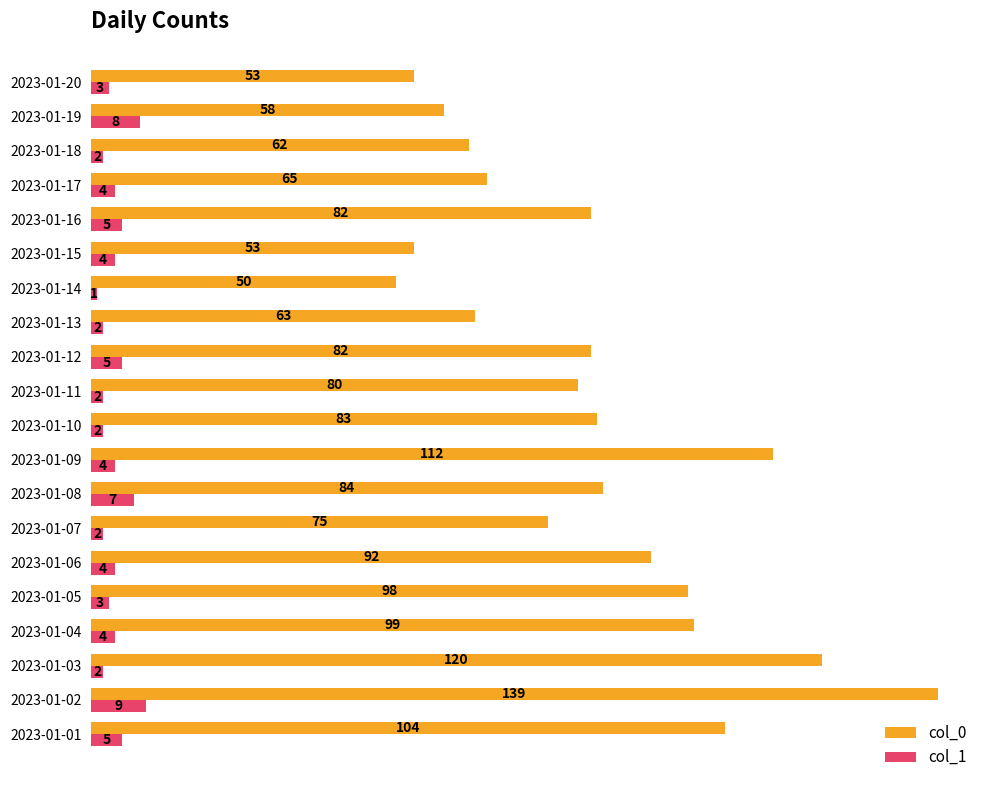

Which series has the largest range (max minus min)?

col_0